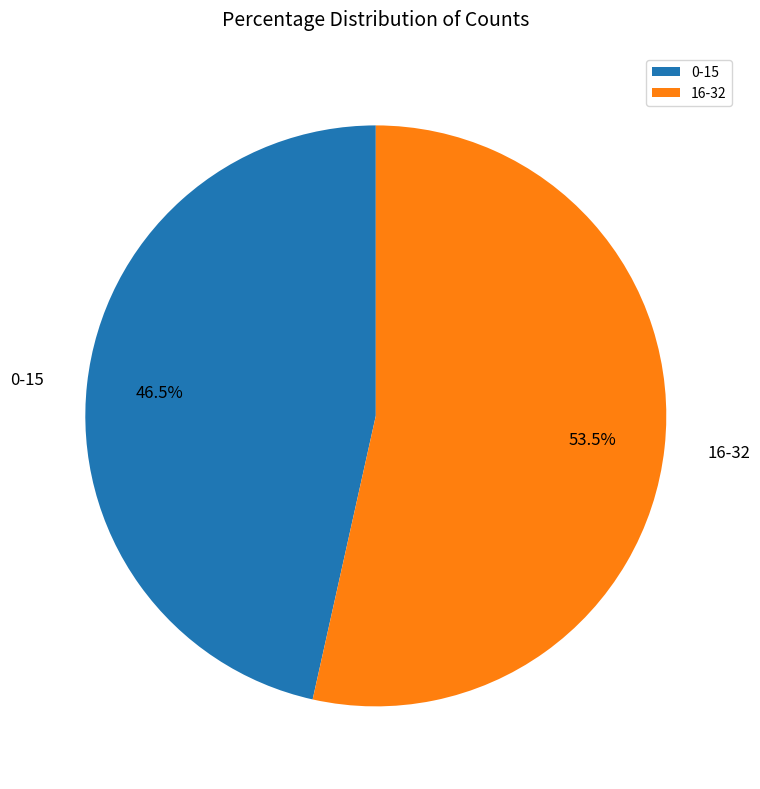

Is 0-15 the majority of the pie?

No